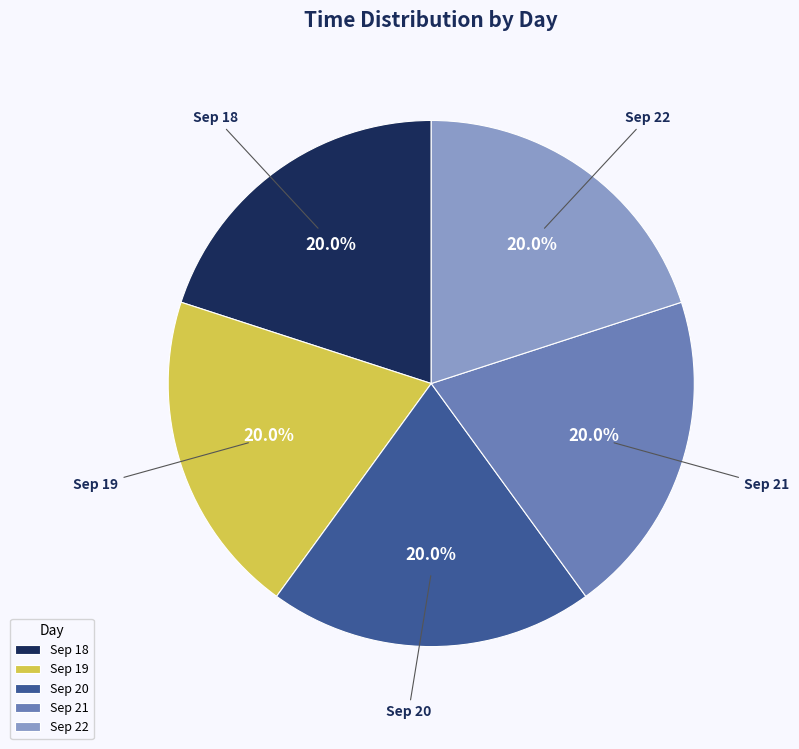

What is the ratio of the value at Sep 20 to the value at Sep 22?

1.0